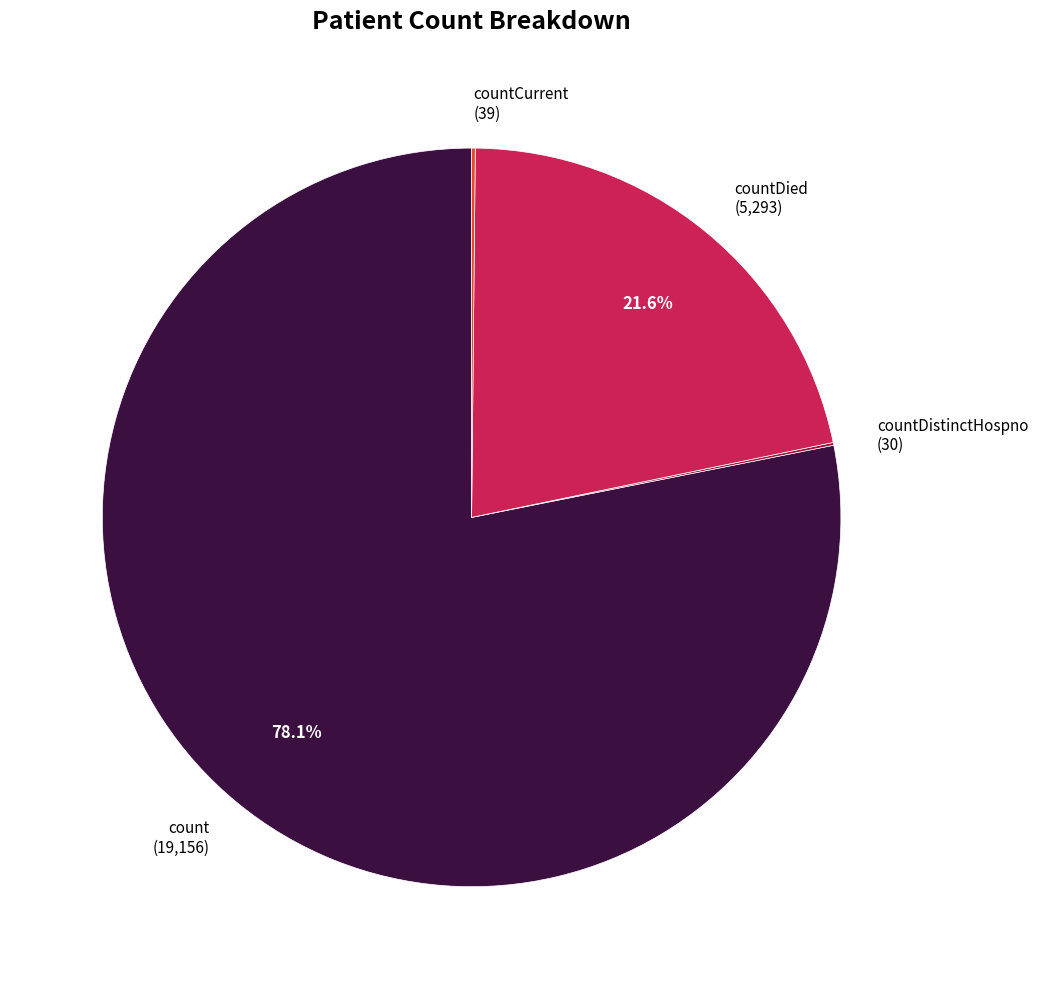

What is the largest slice in the pie chart?

count (19,156)